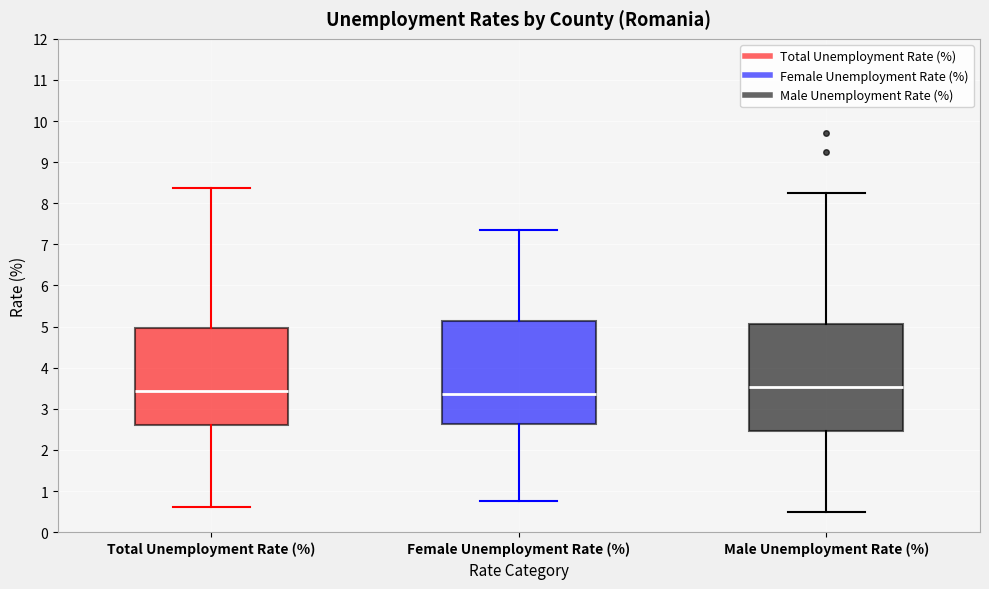

Reading left to right, transcribe this box plot: for each box, give where its median line is, the range the box spans, and where its two whiskers end, as read against the y-axis. The values are not printed on the chart, so give them approximately, as read against the axis.

Total Unemployment Rate (%): median 3.4, box 2.6 to 5.0, whiskers 0.6 to 8.4
Female Unemployment Rate (%): median 3.4, box 2.6 to 5.1, whiskers 0.8 to 7.4
Male Unemployment Rate (%): median 3.5, box 2.5 to 5.1, whiskers 0.5 to 8.2